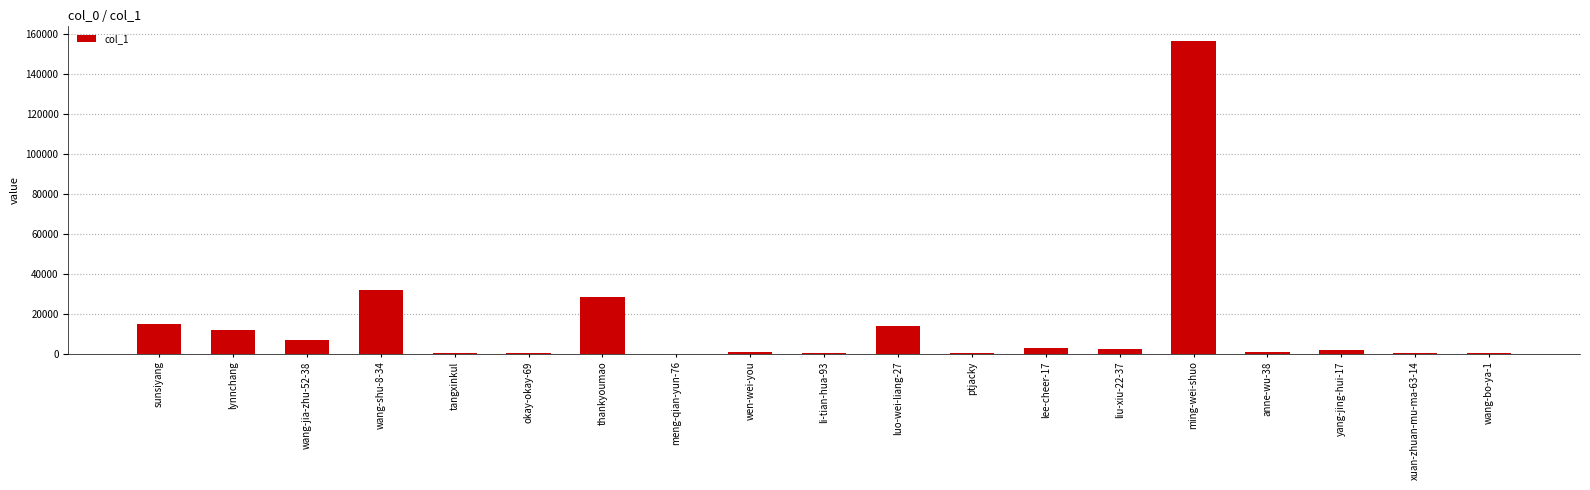

What is the average value?

14360